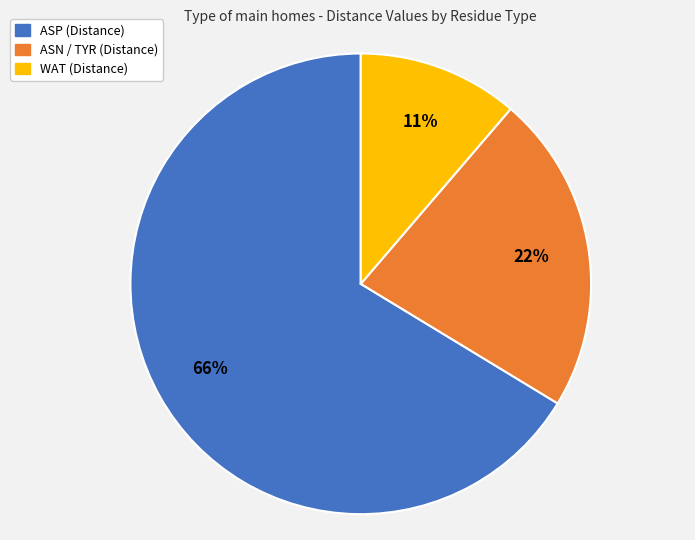

Is there any slice that represents more than half of the pie?

Yes